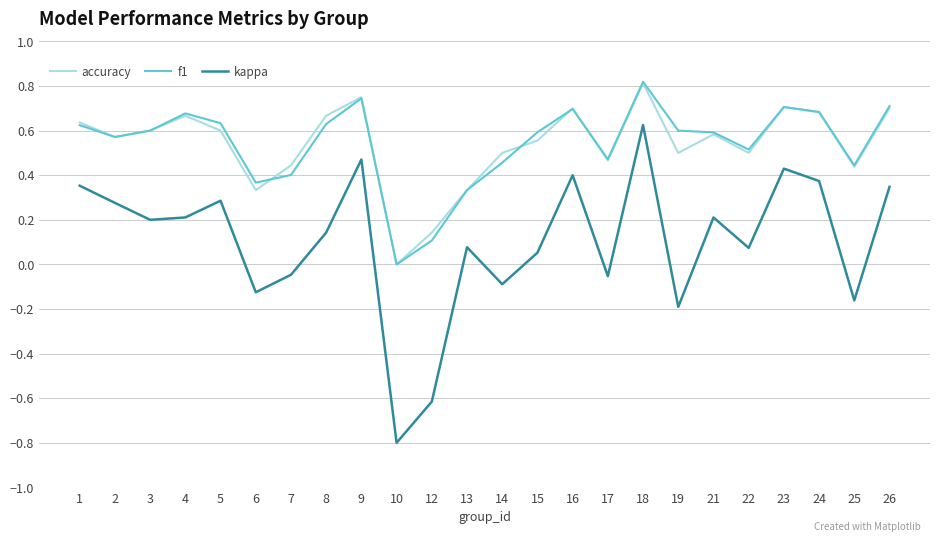

At which label does kappa reach its peak?

18